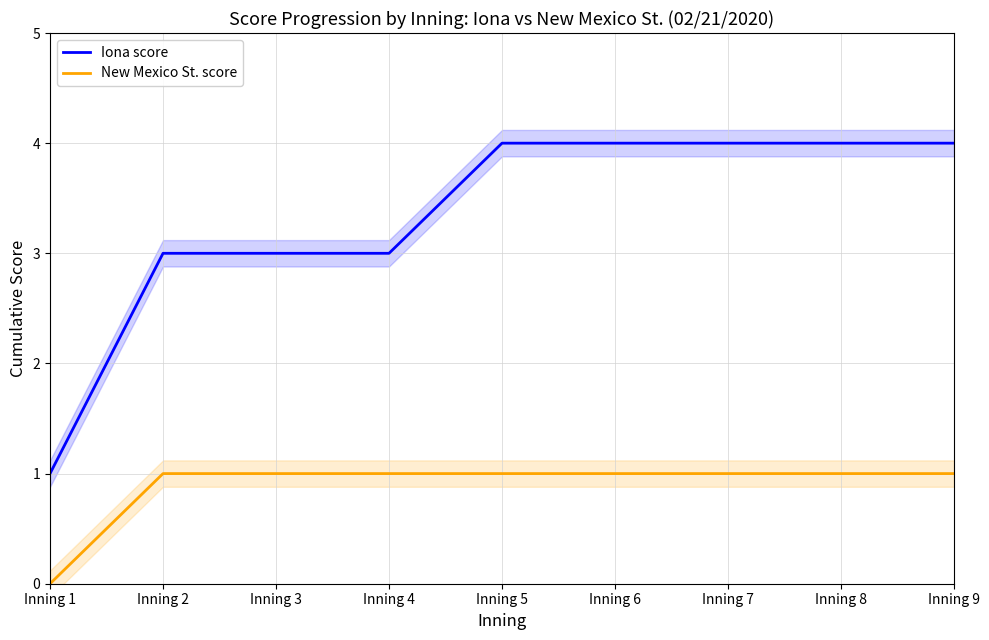

Between Inning 2 and Inning 7, which series saw the biggest shift?

Iona score